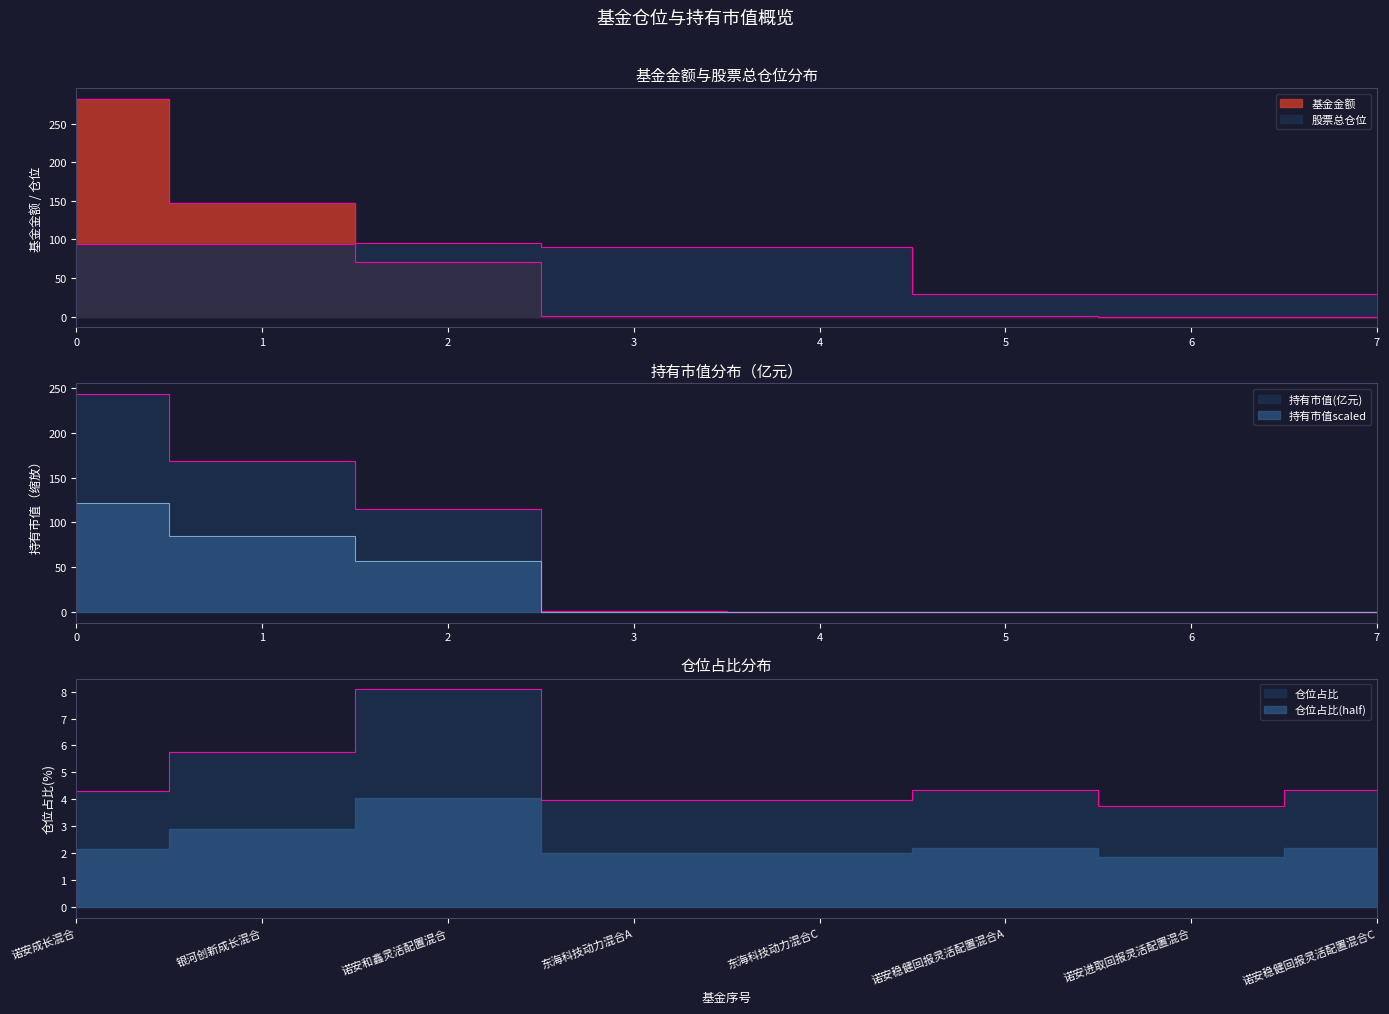

What is the total value across all series at 7?

33.7